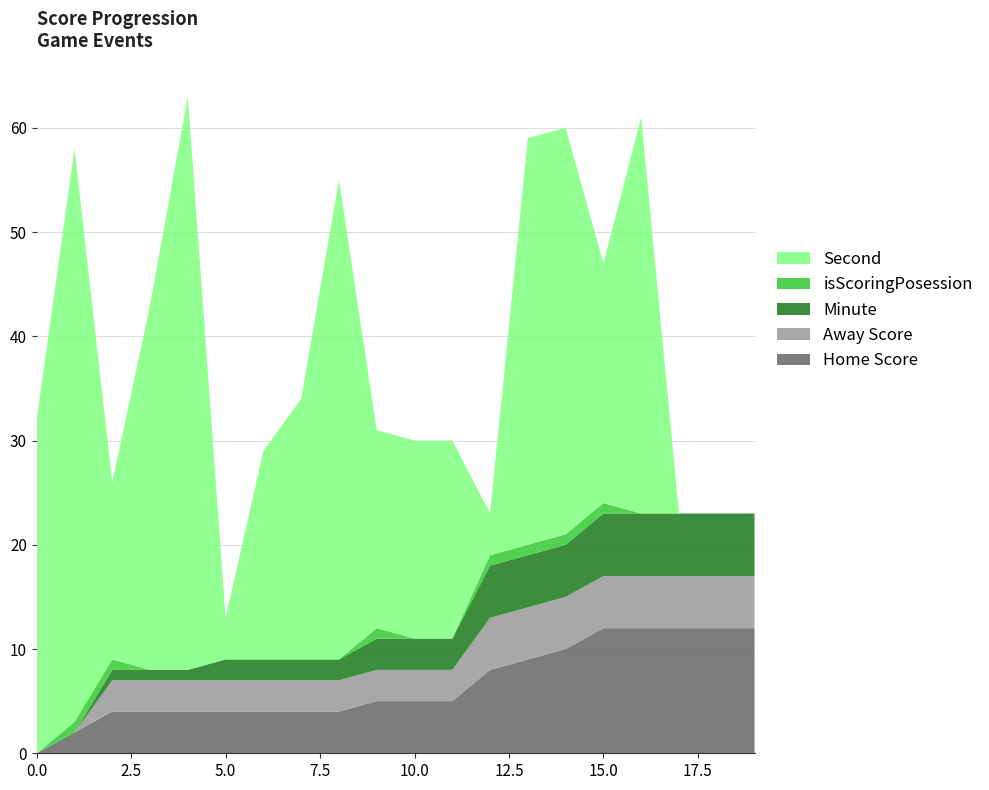

Reading left to right, list all the values displayed in this chart.

Home Score: 0=0	1=2	2=4	3=4	4=4	5=4	6=4	7=4	8=4	9=5	10=5	11=5	12=8	13=9	14=10	15=12	16=12	17=12	18=12	19=12
Away Score: 0=0	1=0	2=3	3=3	4=3	5=3	6=3	7=3	8=3	9=3	10=3	11=3	12=5	13=5	14=5	15=5	16=5	17=5	18=5	19=5
isScoringPosession: 0=0	1=1	2=1	3=0	4=0	5=0	6=0	7=0	8=0	9=1	10=0	11=0	12=1	13=1	14=1	15=1	16=0	17=0	18=0	19=0
Second: 0=32	1=55	2=17	3=35	4=55	5=4	6=20	7=25	8=46	9=19	10=19	11=19	12=4	13=39	14=39	15=23	16=38	17=0	18=0	19=0
Minute: 0=0	1=0	2=1	3=1	4=1	5=2	6=2	7=2	8=2	9=3	10=3	11=3	12=5	13=5	14=5	15=6	16=6	17=6	18=6	19=6